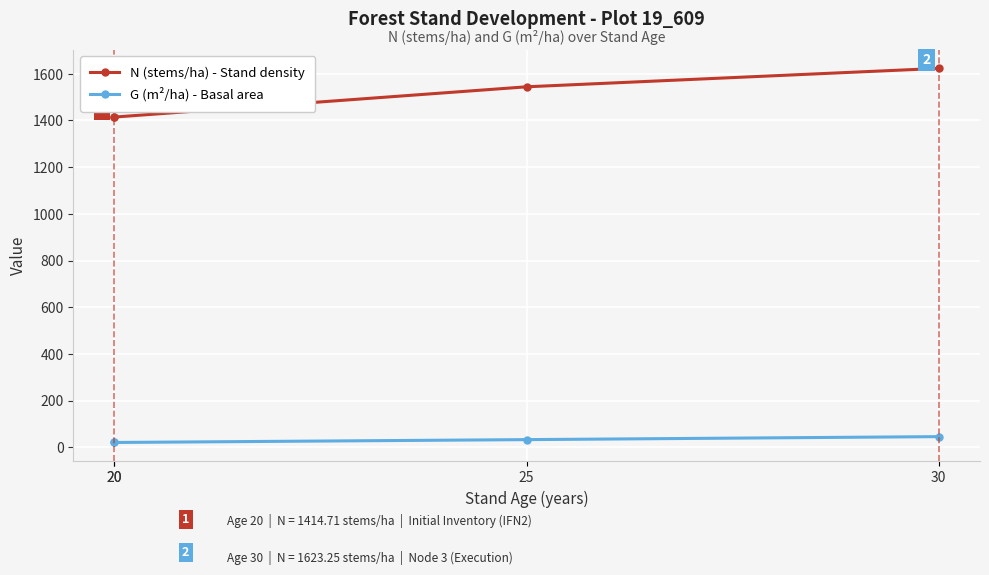

The N (stems/ha) - Stand density series shows 445.8 at 20. True or false?

False